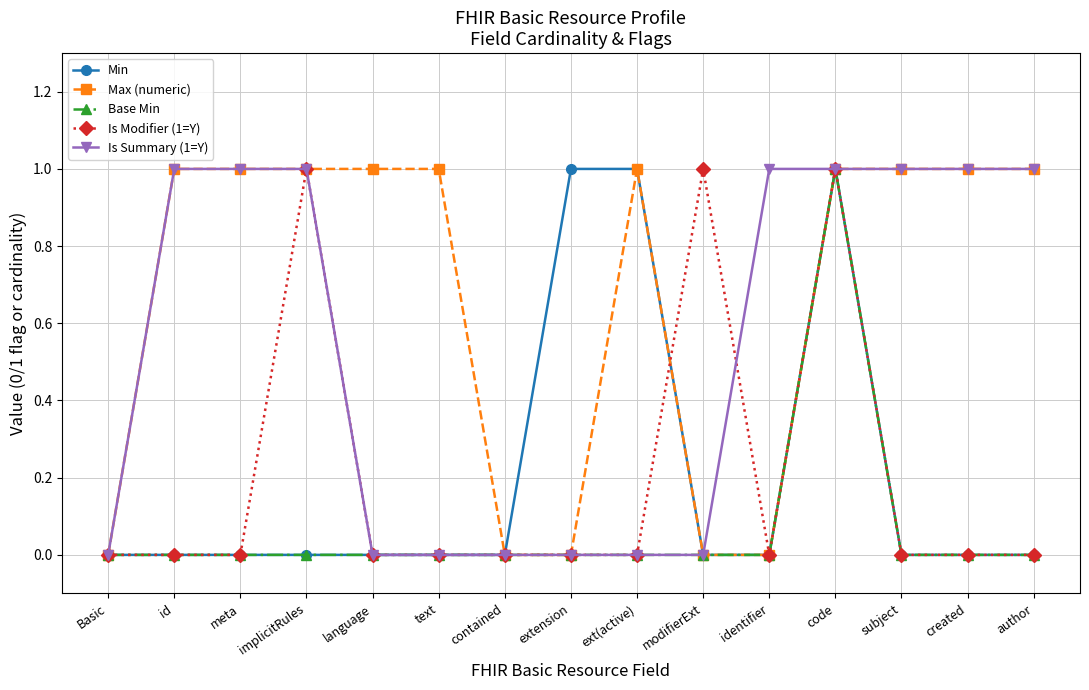

What is the greatest value displayed?

1